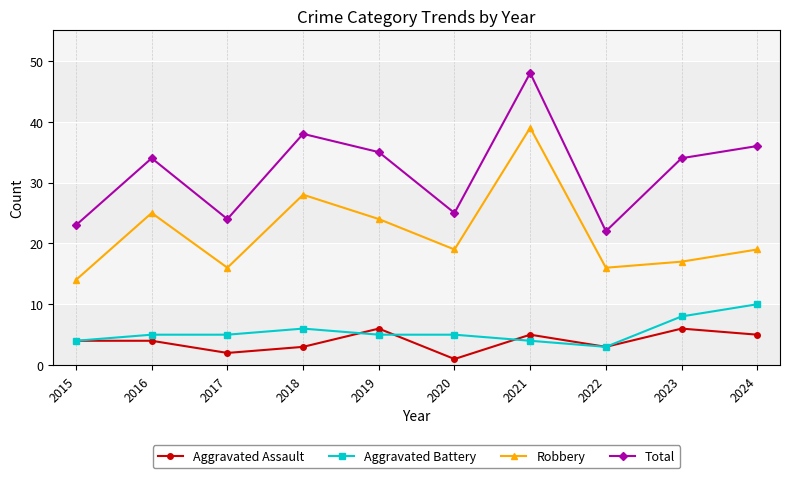

True or false: Total and Aggravated Battery intersect in this chart.

False